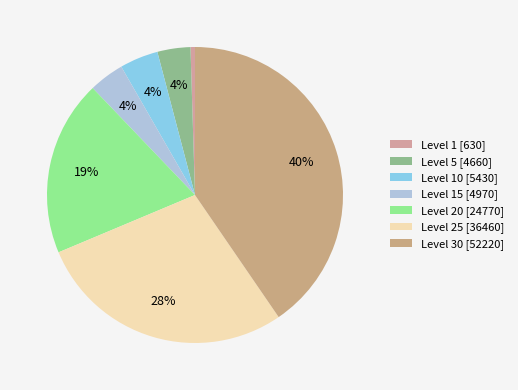

Rank the categories by value from lowest to highest.

1, 5, 15, 10, 20, 25, 30